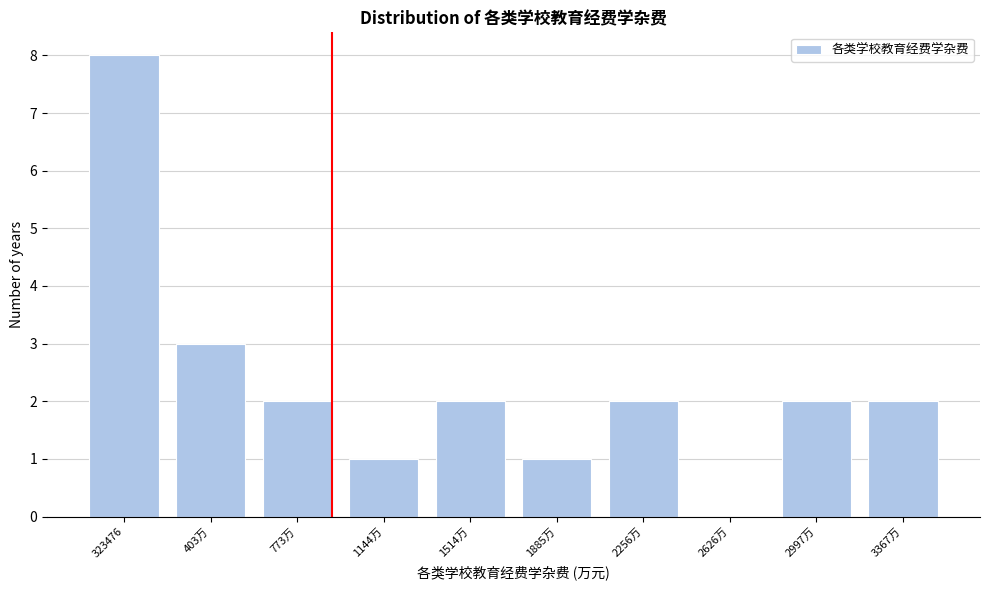

Reading left to right, transcribe all the data shown in this chart.

323476=8	403万=3	773万=2	1144万=1	1514万=2	1885万=1	2256万=2	2626万=0	2997万=2	3367万=2